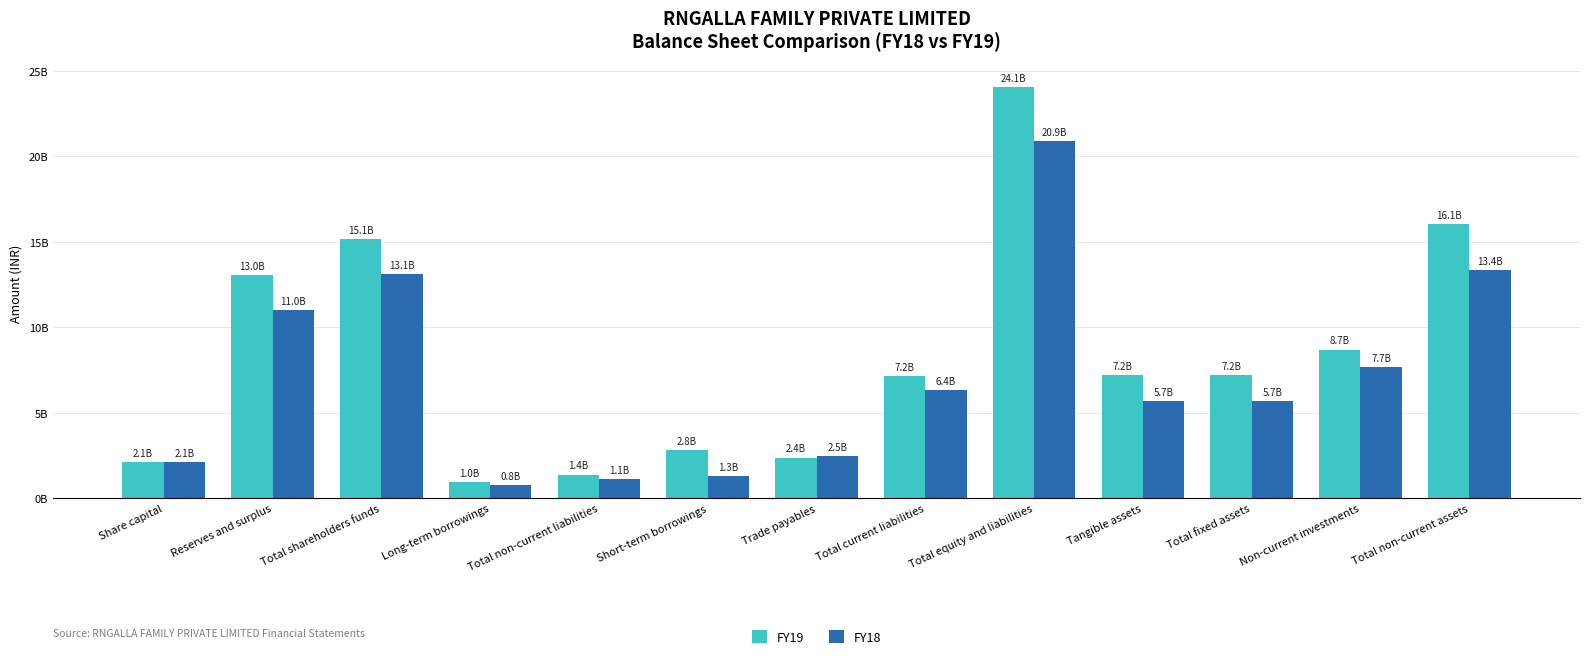

Where does the FY19 series first go above 7194430000?

Reserves and surplus